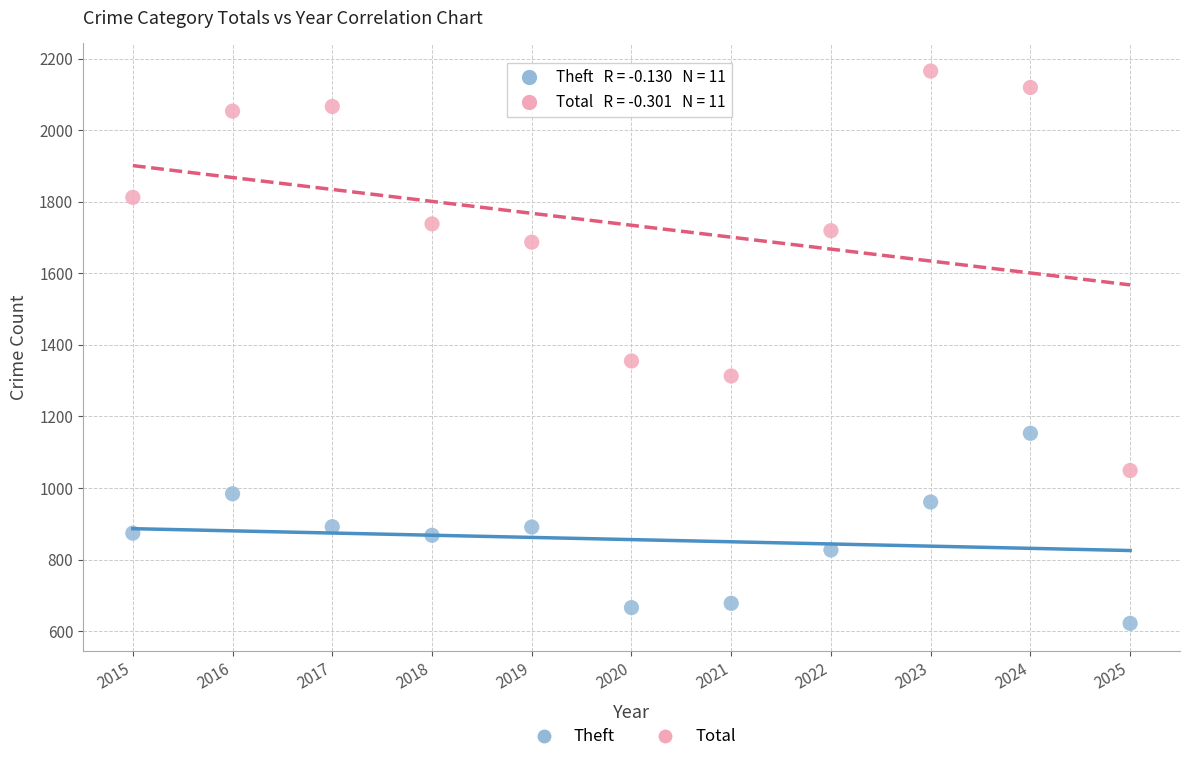

Across all data points, what is the range of X values (max minus min)?

10